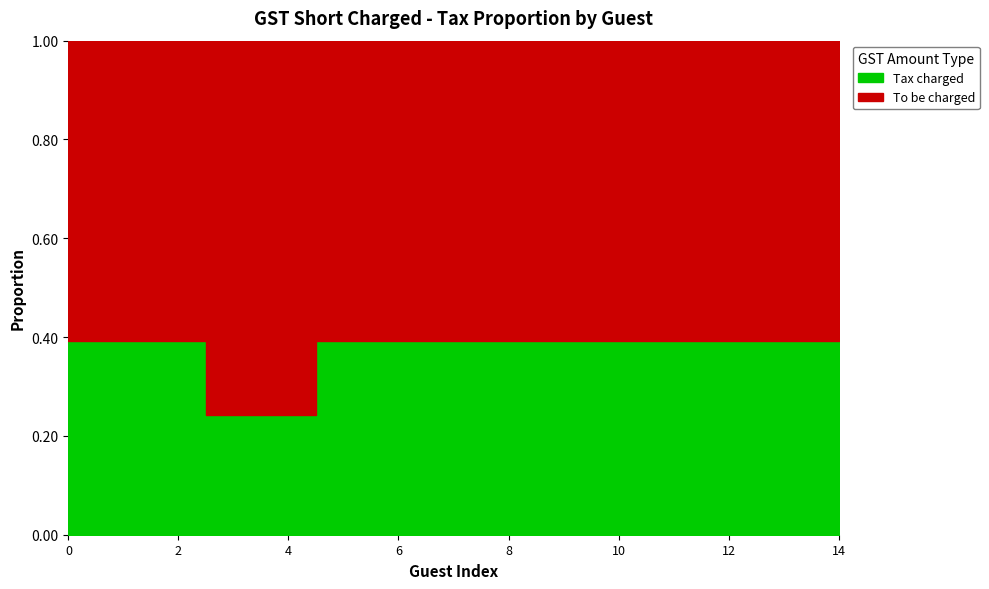

Between MR JOHN SULAKSHAN and MR GANESH SHANKAR, which series saw the biggest shift?

Tax charged